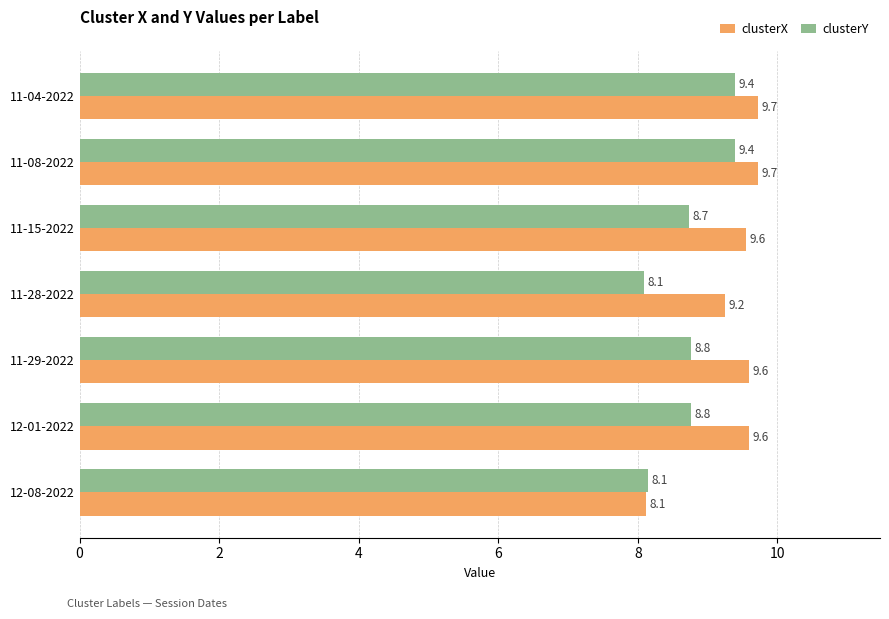

Rank the series by their maximum value, from lowest to highest.

clusterY, clusterX